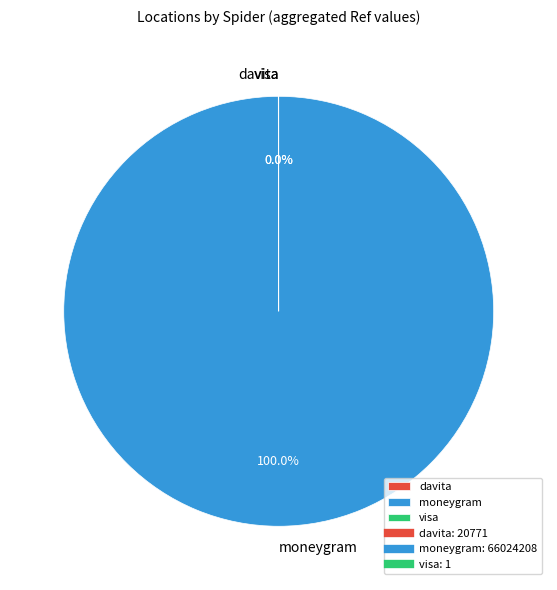

Which slice represents more than half of the pie?

moneygram